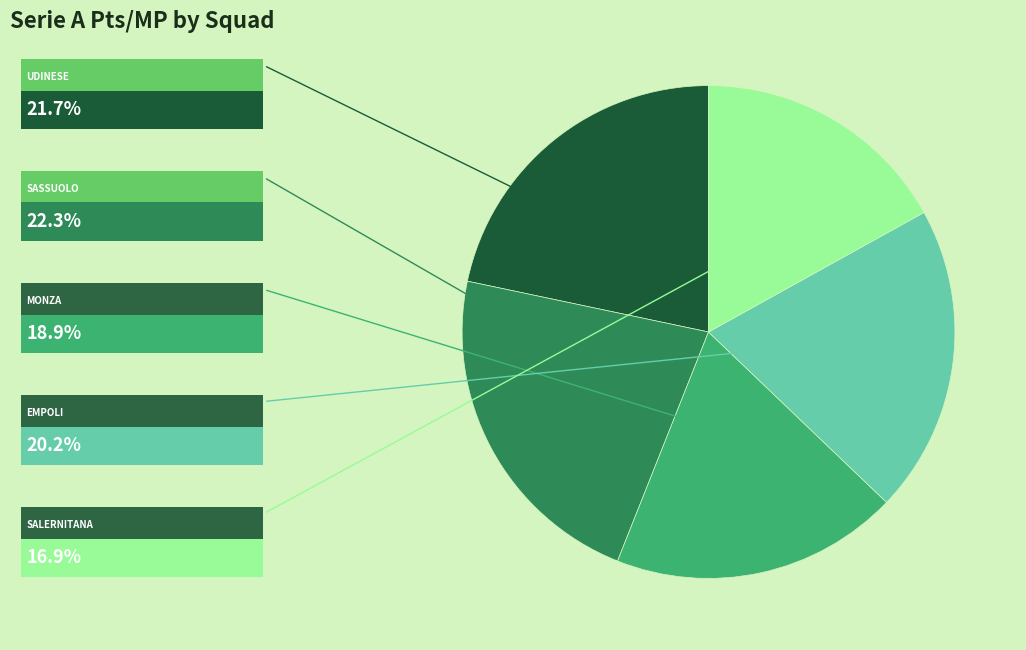

Is there a majority slice in this chart?

No